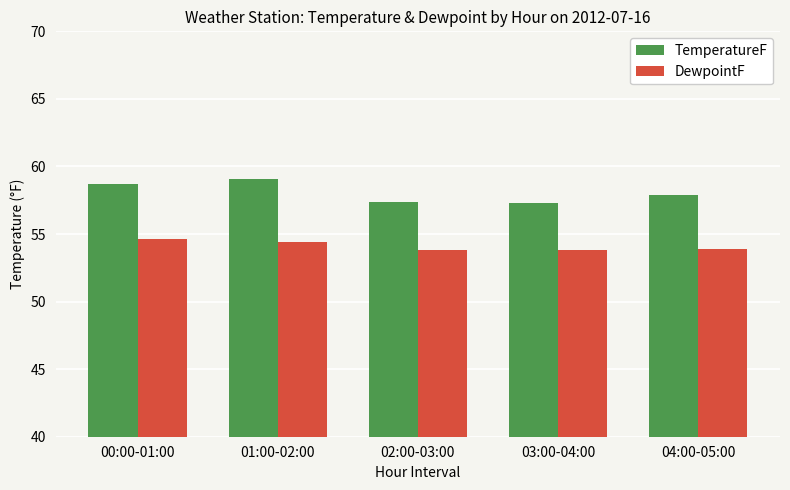

What is the total value across all series at 01:00-02:00?

113.5